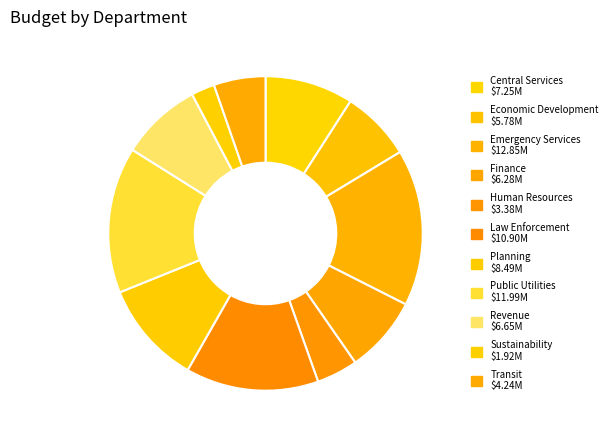

The Central Services slice represents 14% of the pie. True or false?

False